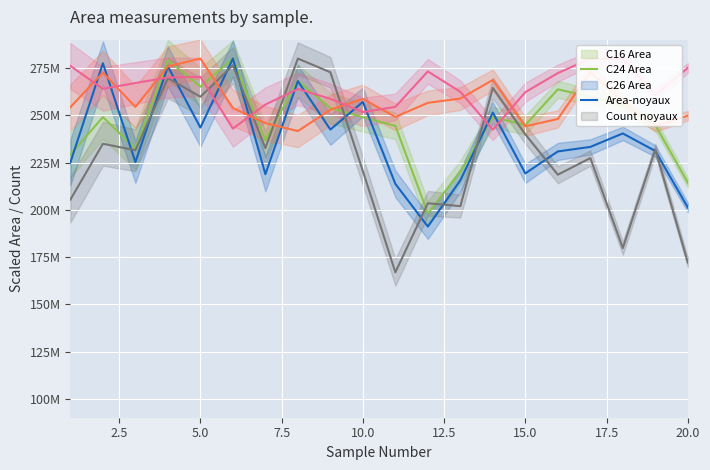

What is the greatest value displayed?

280000000.0